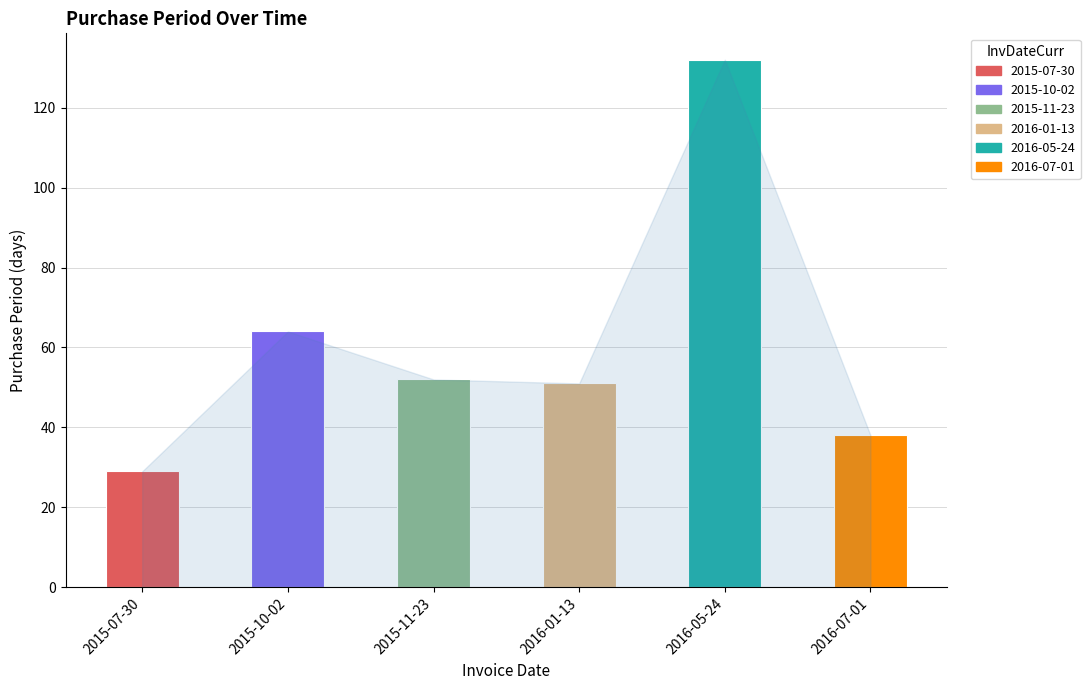

Rank the categories by value from highest to lowest.

2016-05-24, 2015-10-02, 2015-11-23, 2016-01-13, 2016-07-01, 2015-07-30